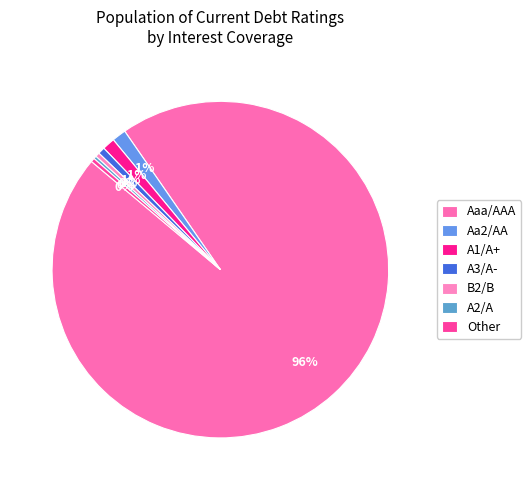

Which slice is the largest?

Aaa/AAA